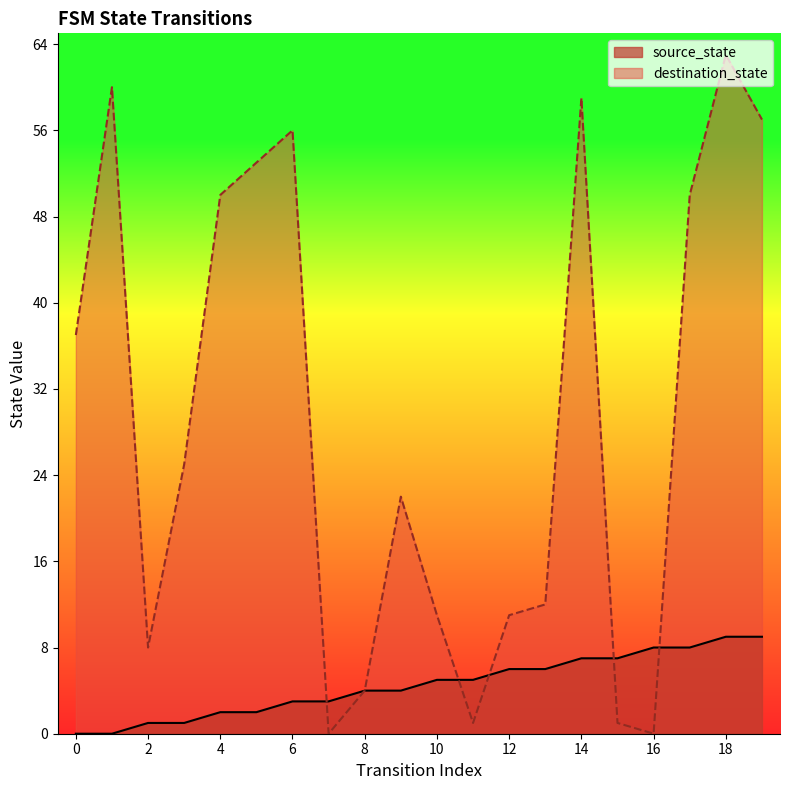

Rank the series by their maximum value, from highest to lowest.

destination_state, source_state